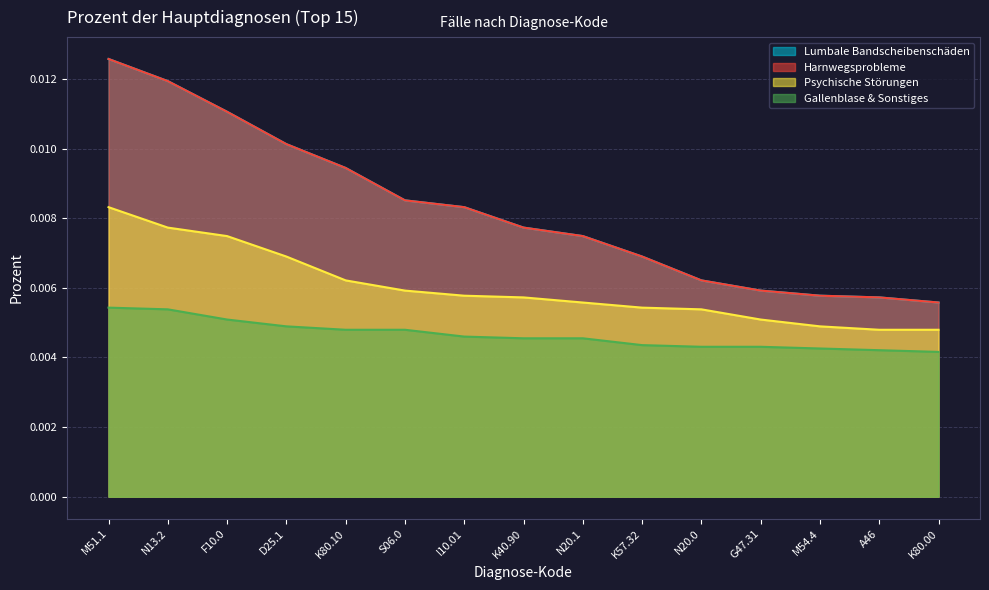

Which category has the highest value in the Harnwegsprobleme series?

M51.1